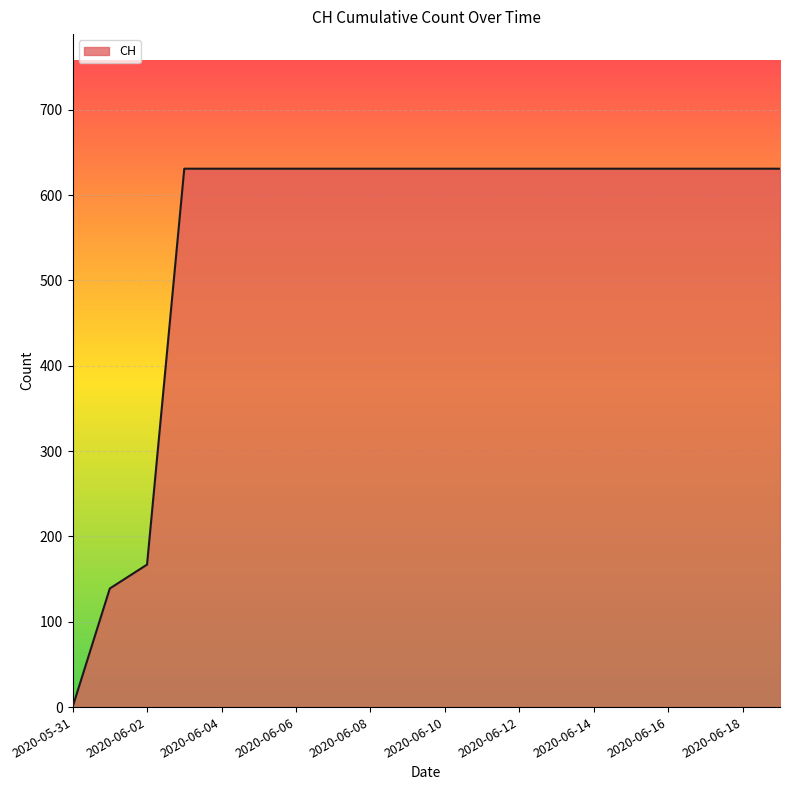

What is the maximum value shown in the chart?

631